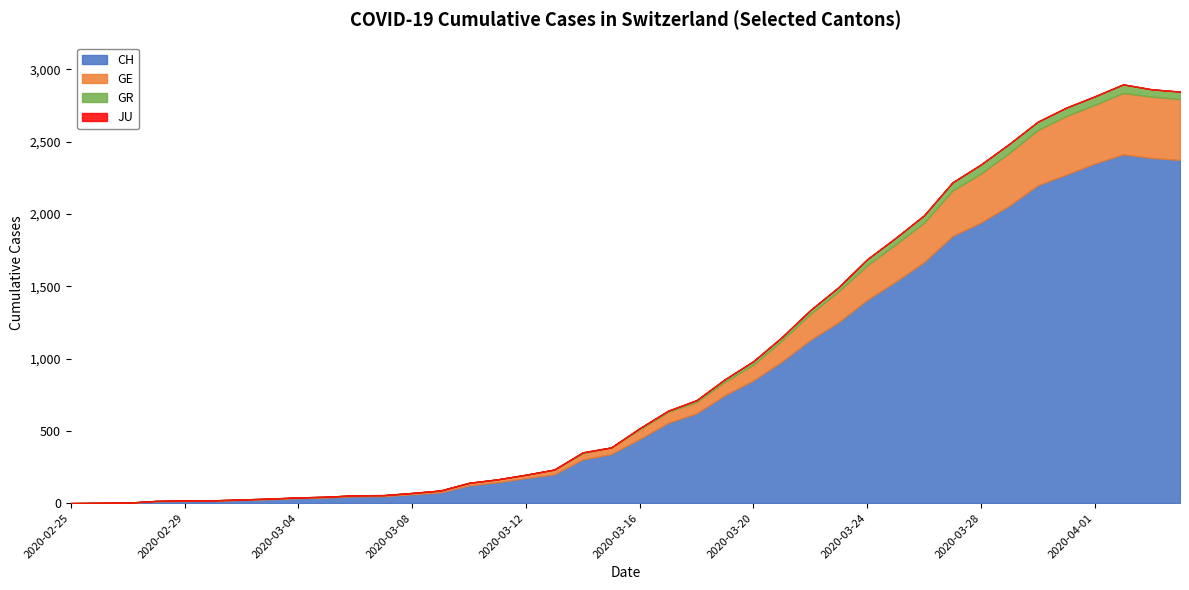

Reading right to left, list all the values displayed in this chart.

CH: 2374	2388	2413	2349	2273	2199	2058	1941	1848	1667	1532	1406	1252	1129	979	849	747	621	555	443	339	302	199	173	144	122	74	61	48	47	39	35	27	22	16	15	13	2	1	0
GE: 421	424	424	406	405	382	365	339	313	272	258	238	214	179	145	109	92	78	75	66	46	43	33	23	20	18	13	9	7	7	5	4	4	3	3	3	2	1	1	0
GR: 52	51	60	59	58	58	63	63	58	52	45	43	29	27	24	24	18	13	9	9	0	6	0	0	0	0	0	0	0	0	0	0	0	0	0	0	0	0	0	0
JU: 0	0	0	0	0	0	0	0	0	0	0	0	0	0	0	0	0	0	0	0	0	0	0	0	0	0	0	0	0	0	0	0	0	0	0	0	0	0	0	0